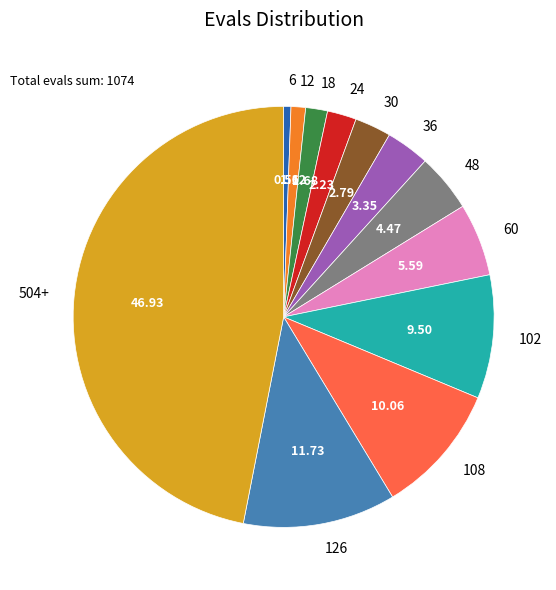

Which slice is the smallest?

6